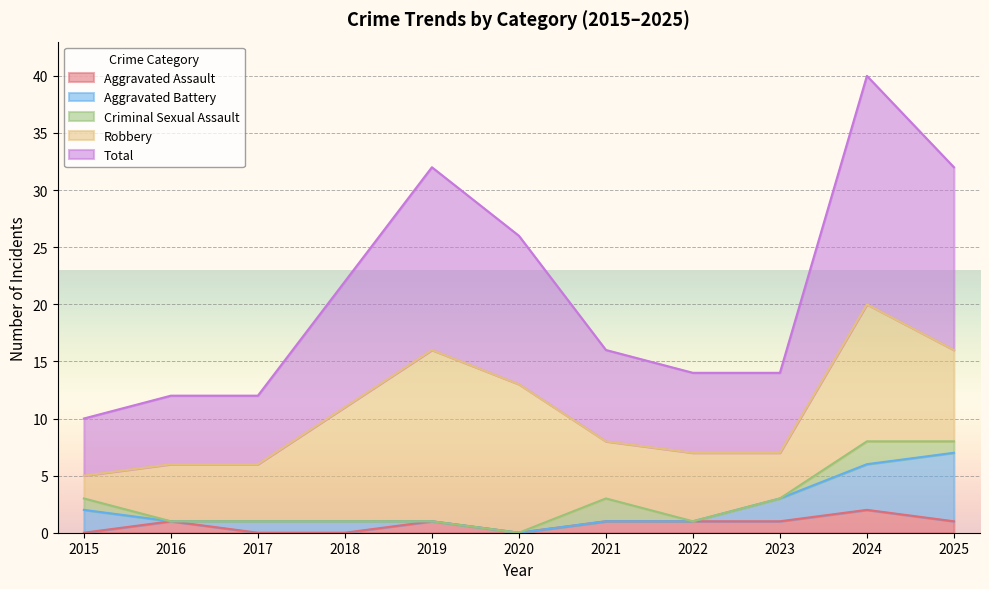

How many values in the Criminal Sexual Assault series exceed 0?

4